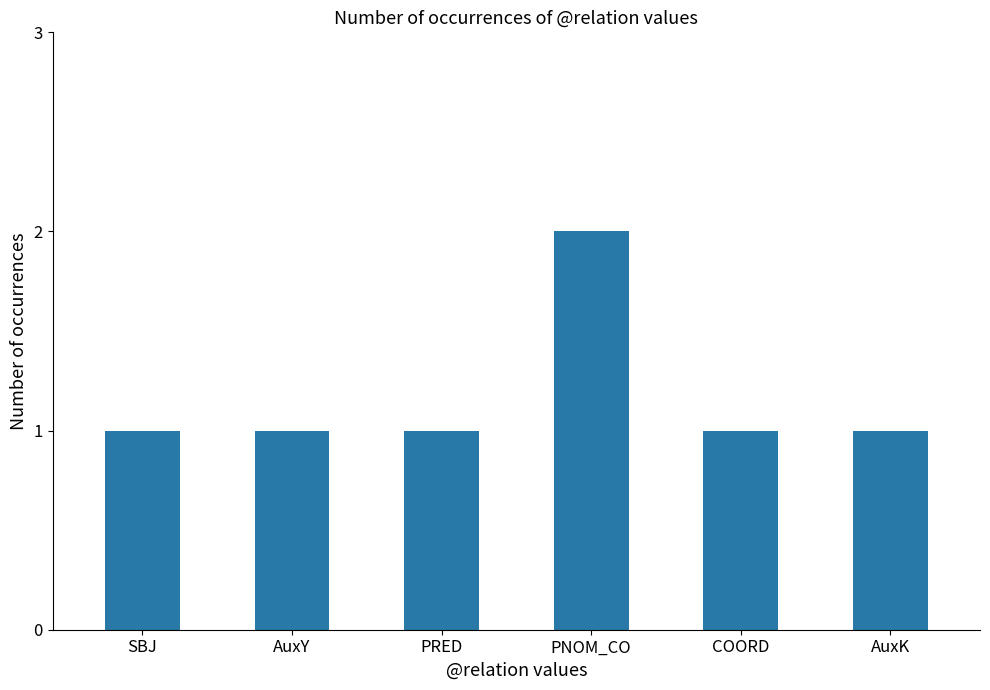

Is it true that the value at PRED is 1?

True